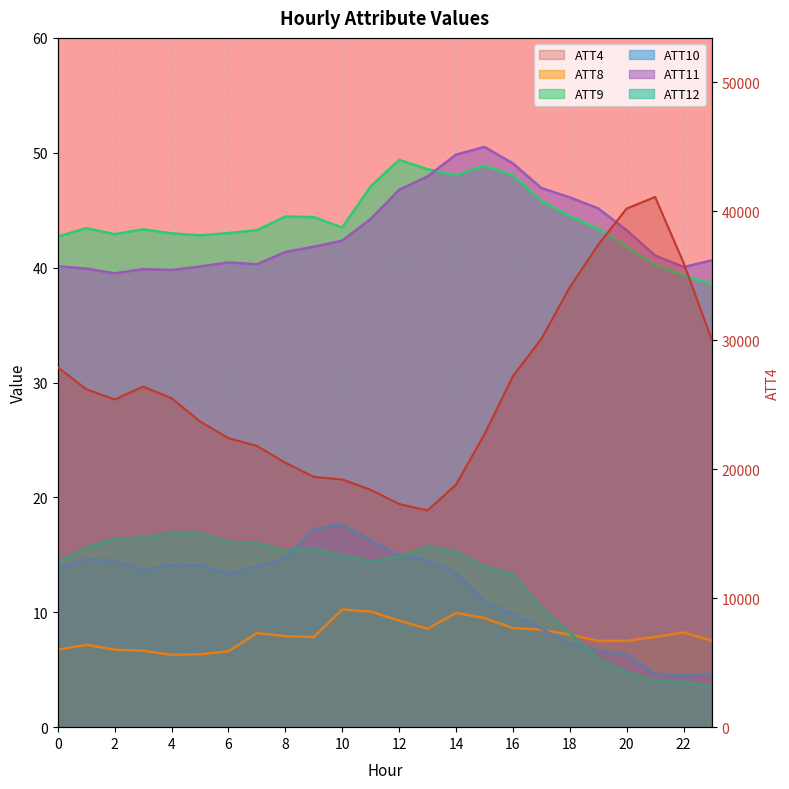

The value at 4 is 9703. True or false?

False